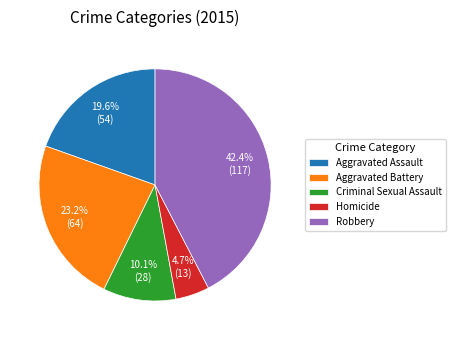

What percentage is the Criminal Sexual Assault slice, to the nearest percent?

10%